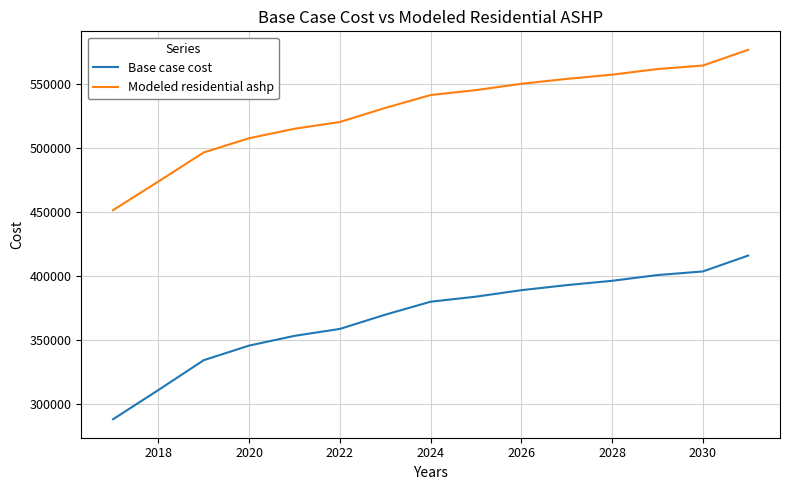

What is the highest value of the Modeled residential ashp series?

576407.5